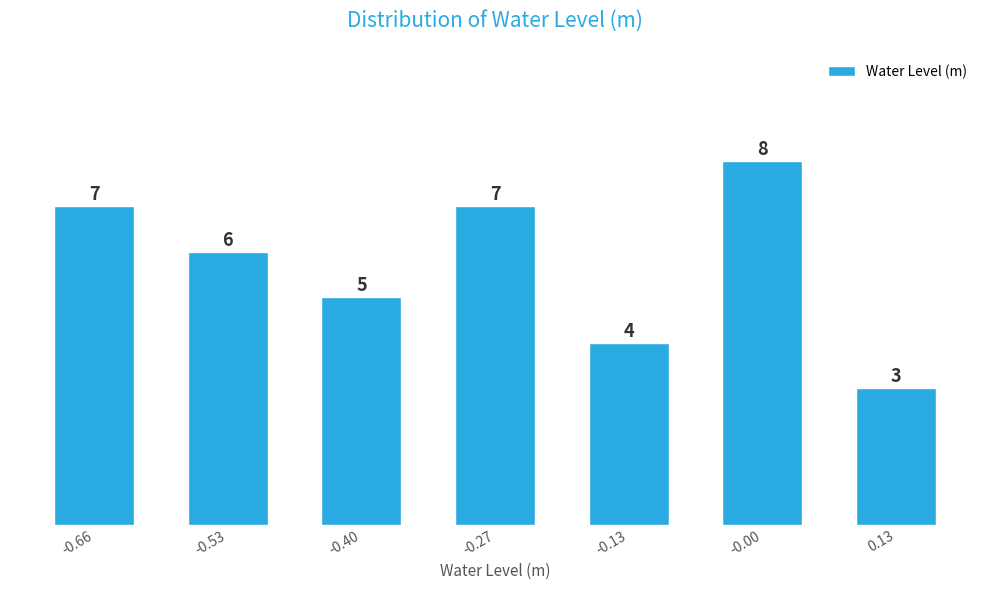

Reading left to right, extract all data points from this chart.

7	6	5	7	4	8	3